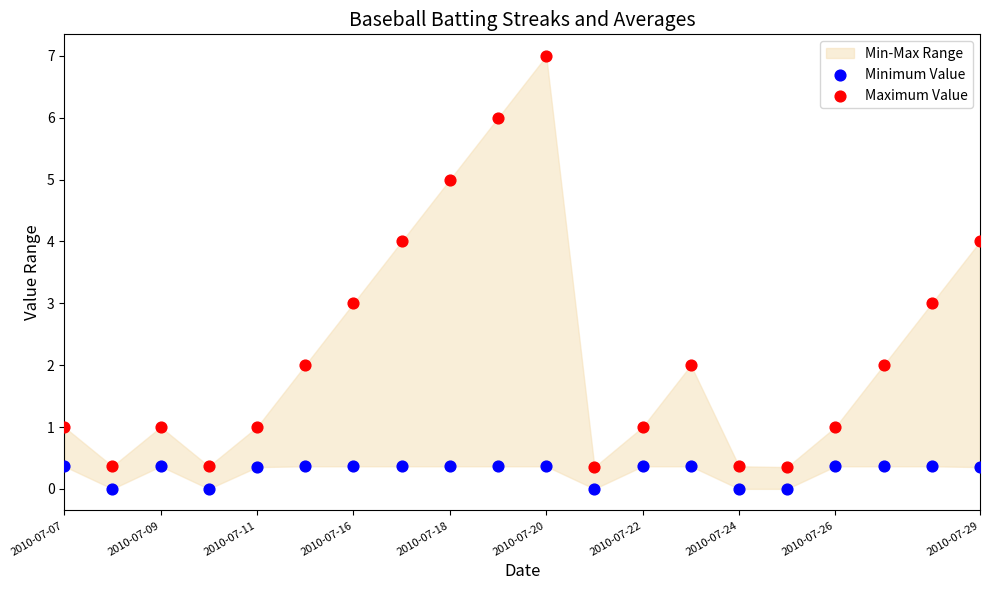

Which series has the widest spread of Y values?

Maximum Value